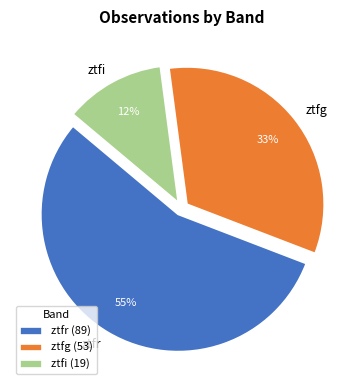

Which has a higher value, ztfg or ztfr?

ztfr